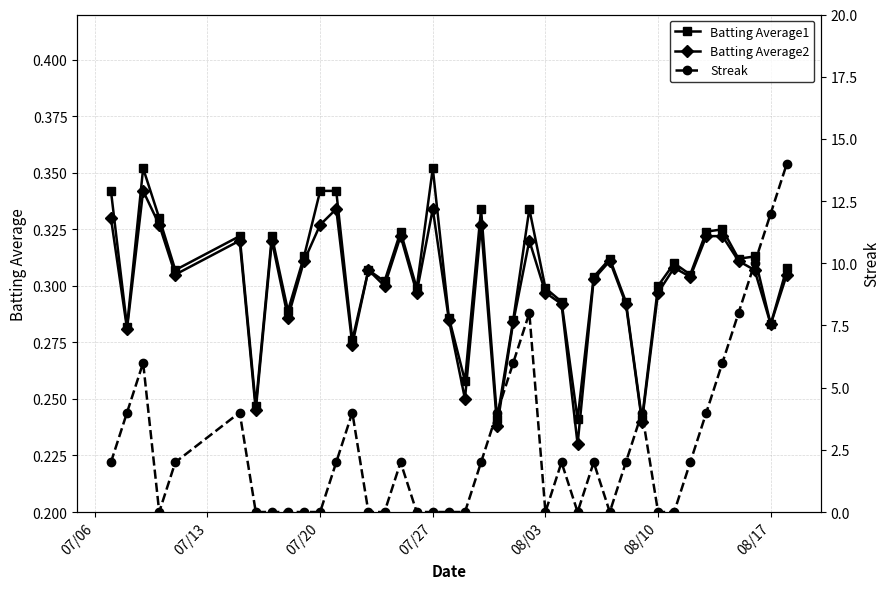

True or false: Batting Average2 has more than 0 interior local peaks.

True